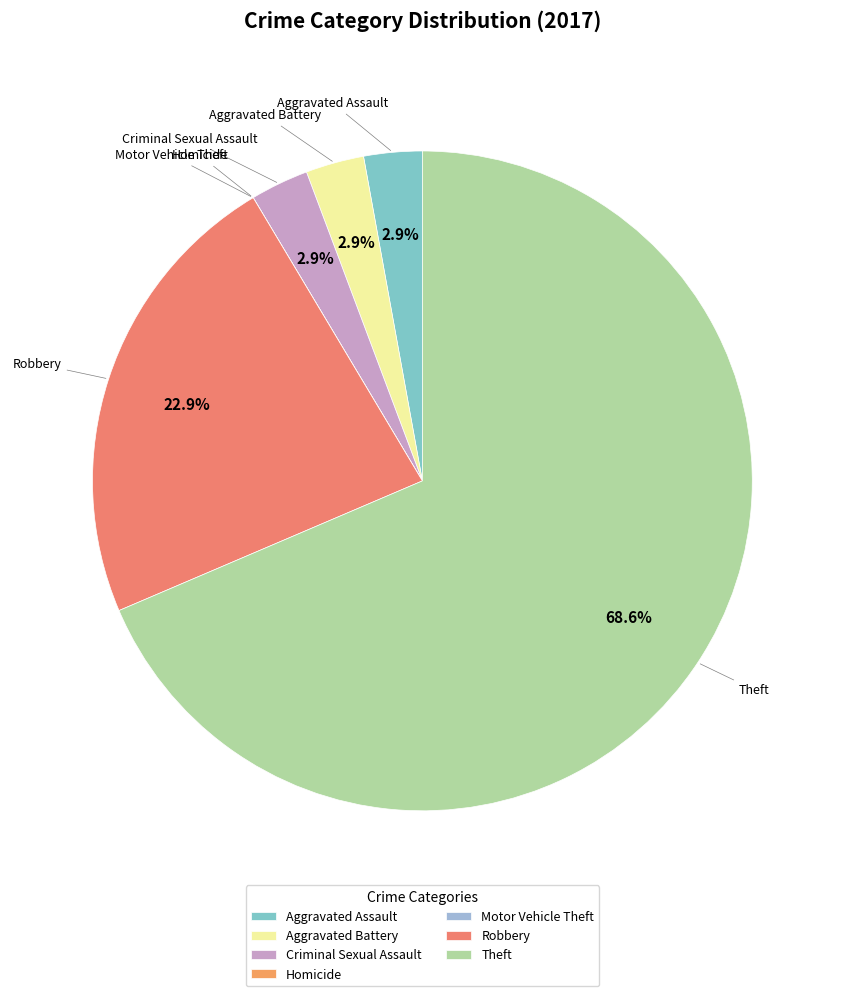

Which slice is the largest?

Theft